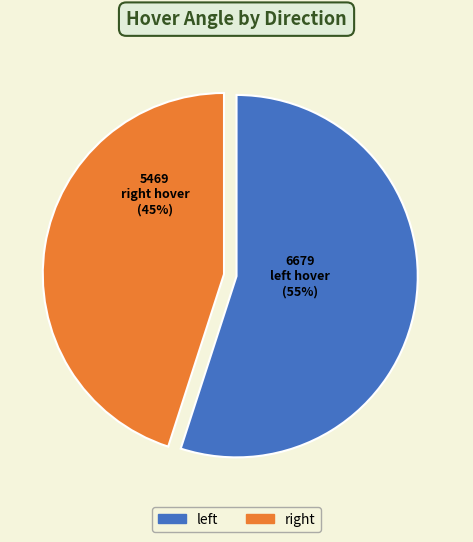

Does any single category account for the majority?

Yes